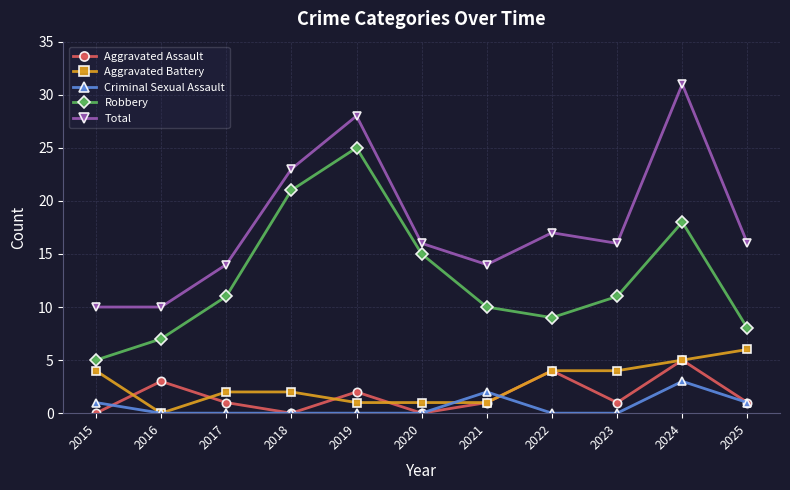

Reading left to right, extract all data points from this chart.

Aggravated Assault: 0	3	1	0	2	0	1	4	1	5	1
Aggravated Battery: 4	0	2	2	1	1	1	4	4	5	6
Criminal Sexual Assault: 1	0	0	0	0	0	2	0	0	3	1
Robbery: 5	7	11	21	25	15	10	9	11	18	8
Total: 10	10	14	23	28	16	14	17	16	31	16